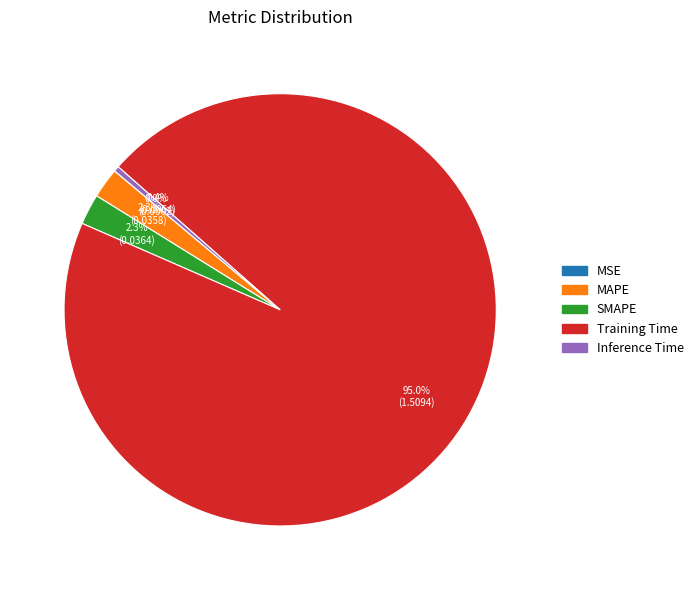

To the nearest percent, what percentage of the pie is SMAPE?

2%